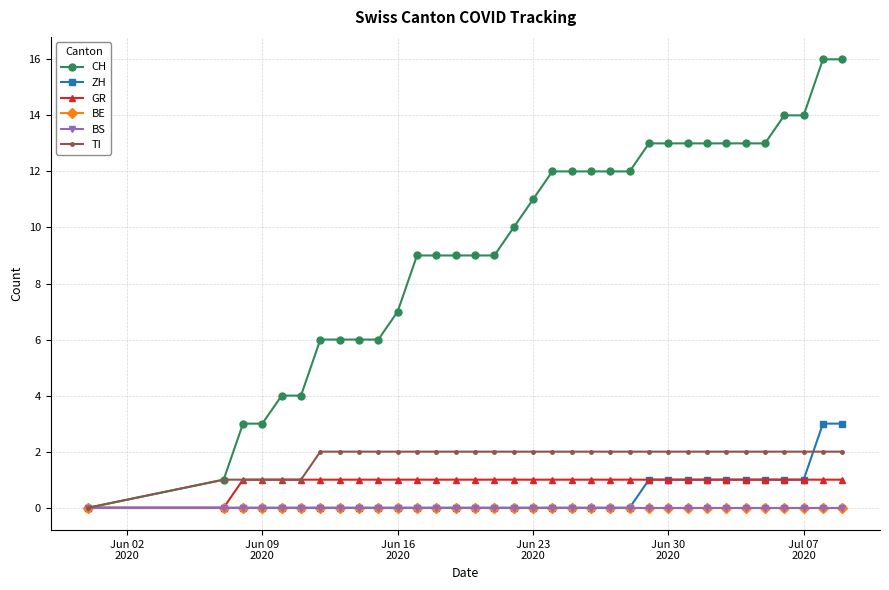

Does the chart have visible grid lines?

Yes